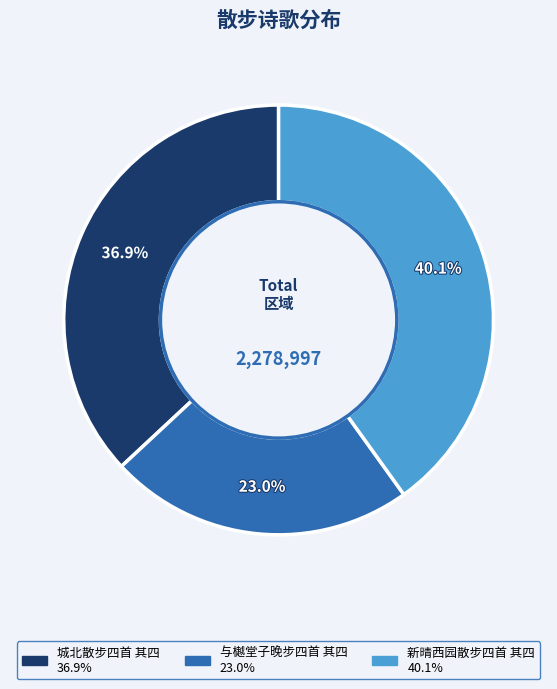

Which slice is the largest?

新晴西园散步四首 其四